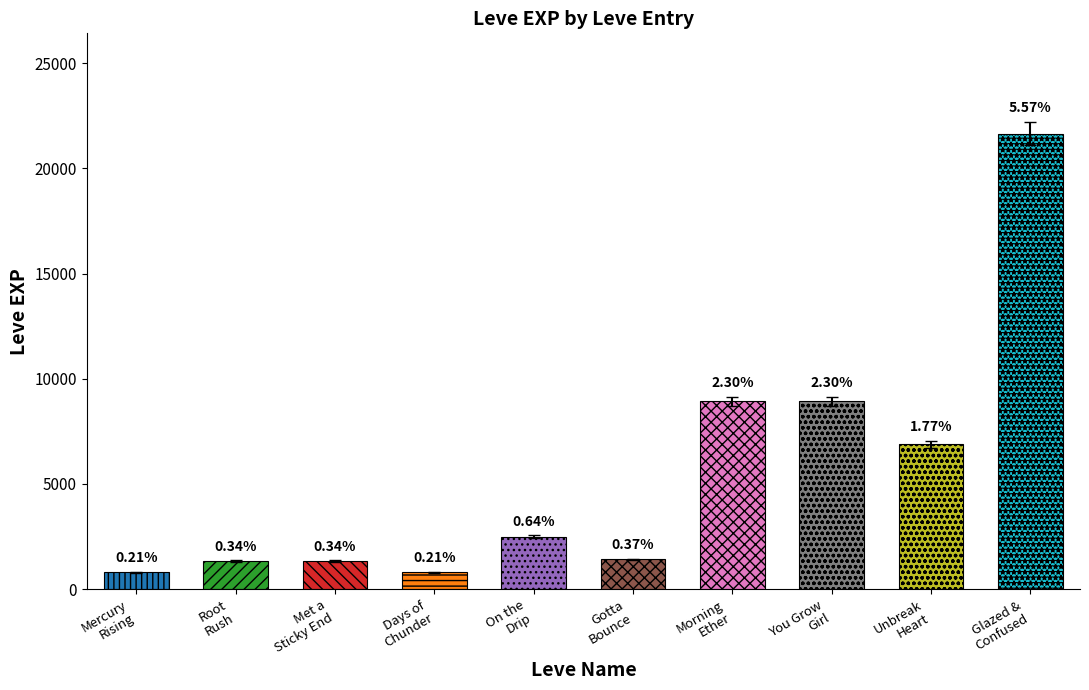

Is it true that values equals 41157 at 25?

False